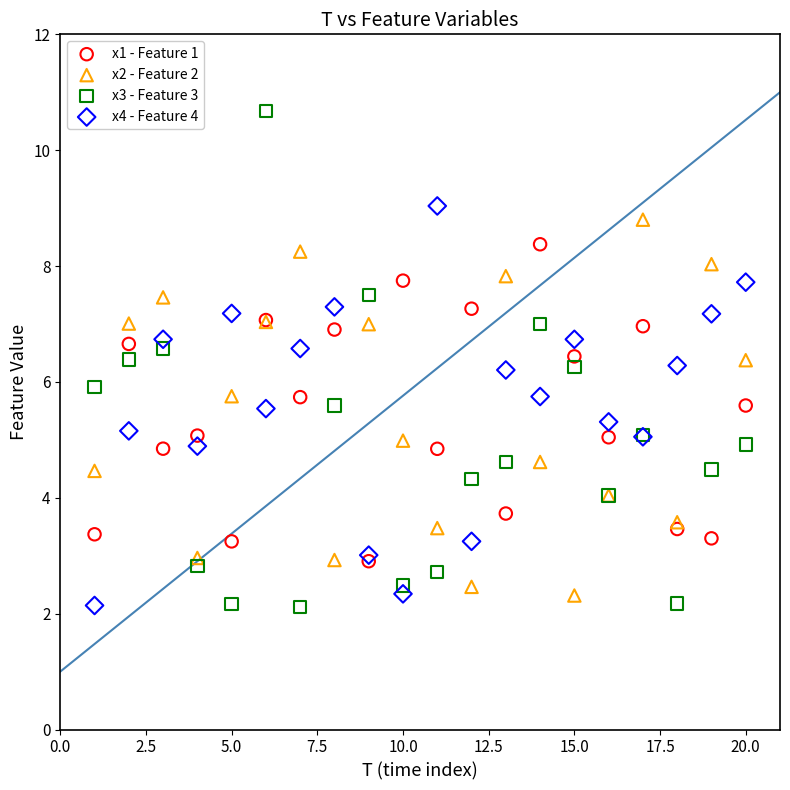

Which series has the widest spread of Y values?

x3 - Feature 3